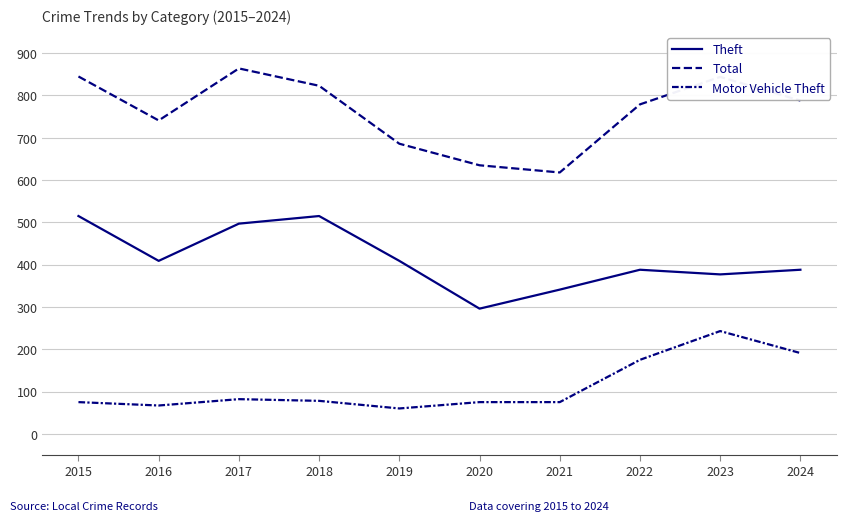

Count the number of data series in this chart.

3